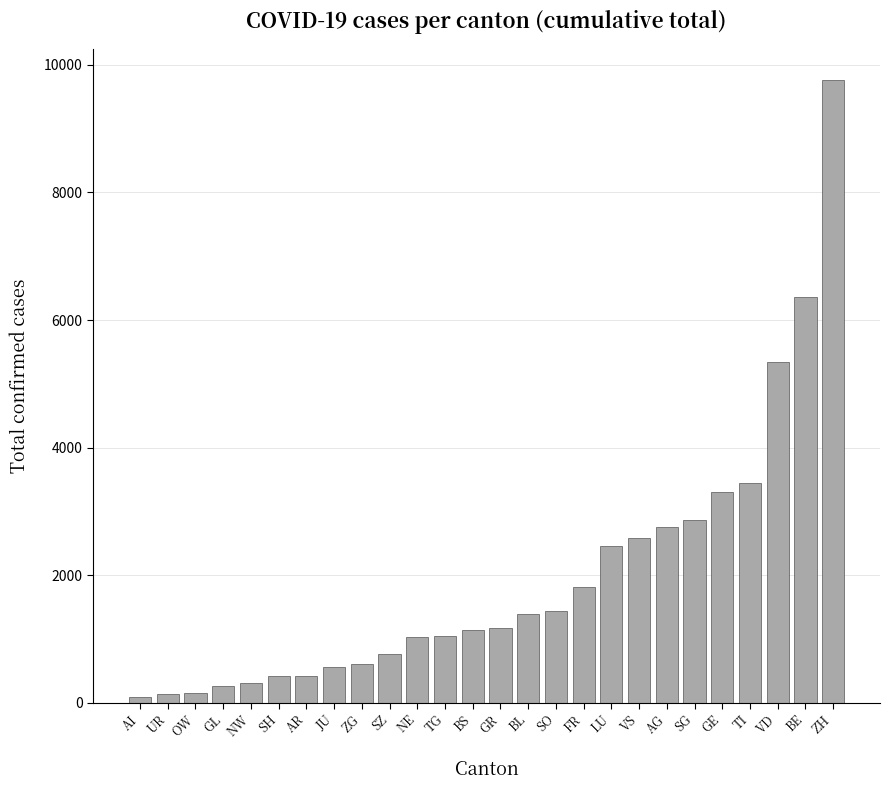

Are the bars grouped side by side (vs. stacked)?

No